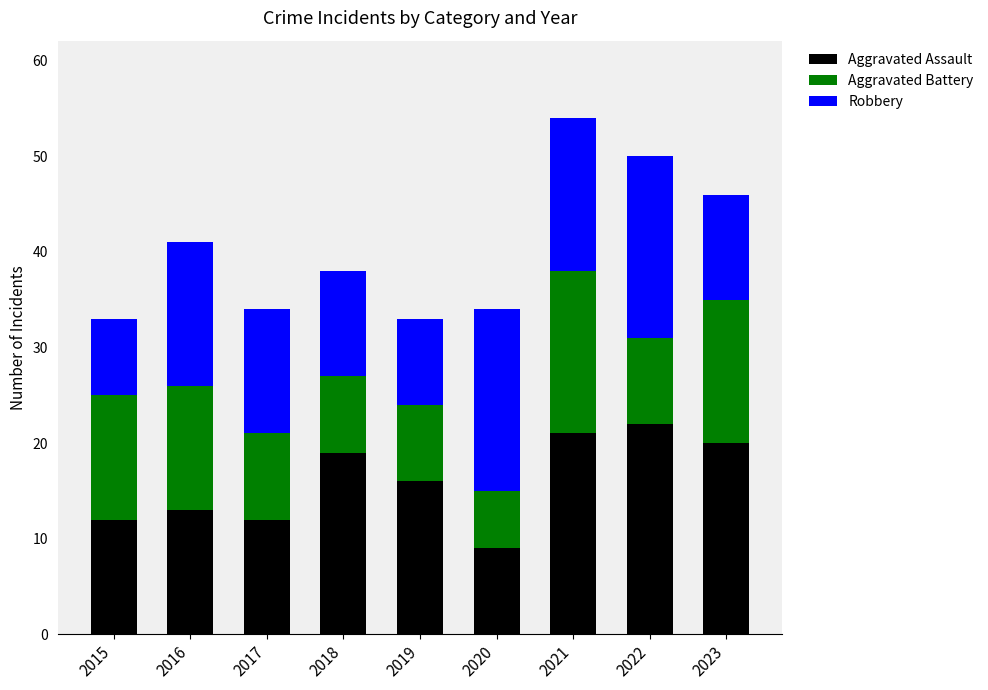

What is the highest value of the Aggravated Assault series?

22